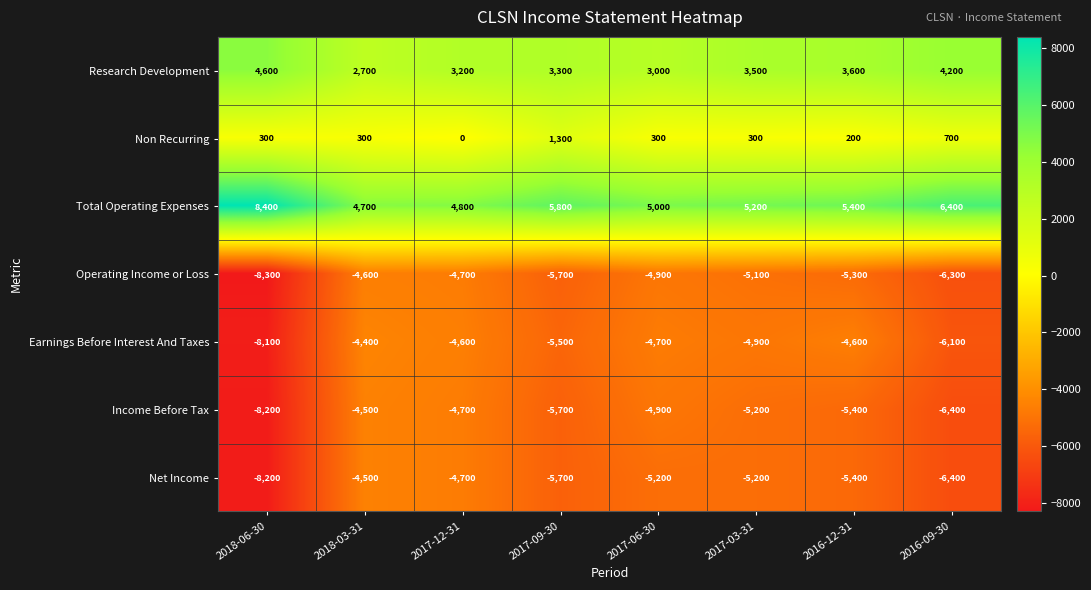

Which label corresponds to the smallest value in the chart?

2018-06-30